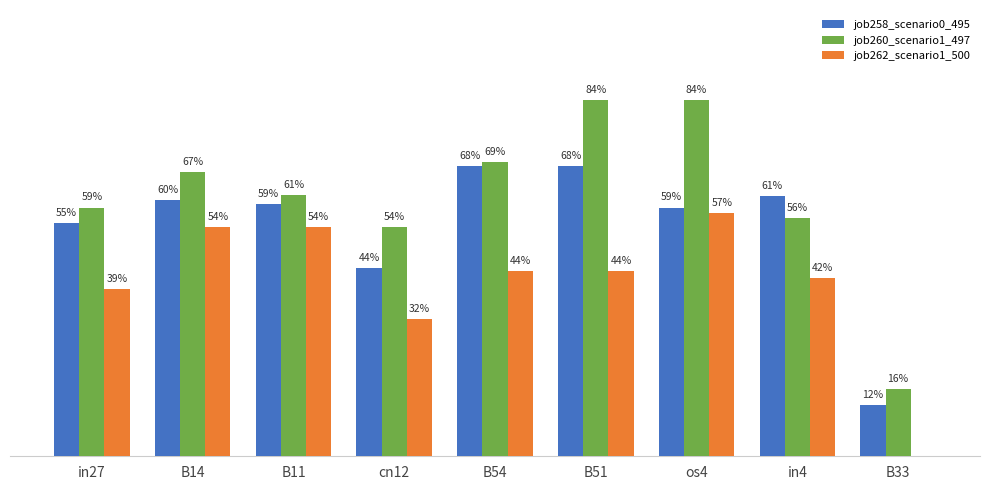

The value of job258_scenario0_495 at in27 is 1.0. True or false?

False